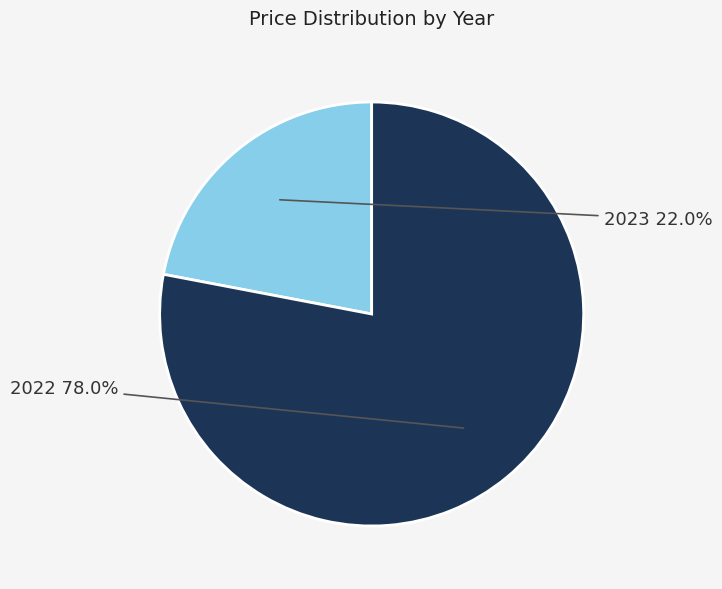

Does any single category account for the majority?

Yes